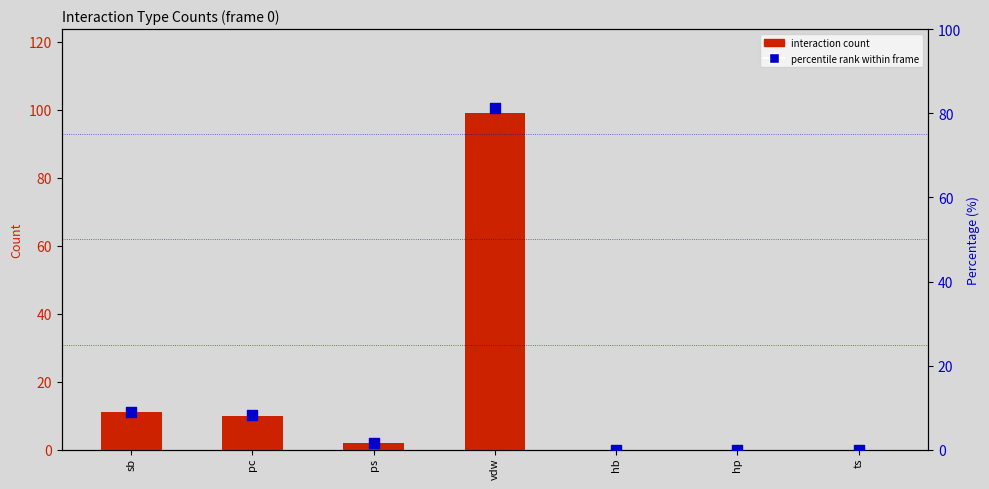

Which series reaches the maximum Y coordinate?

interaction count